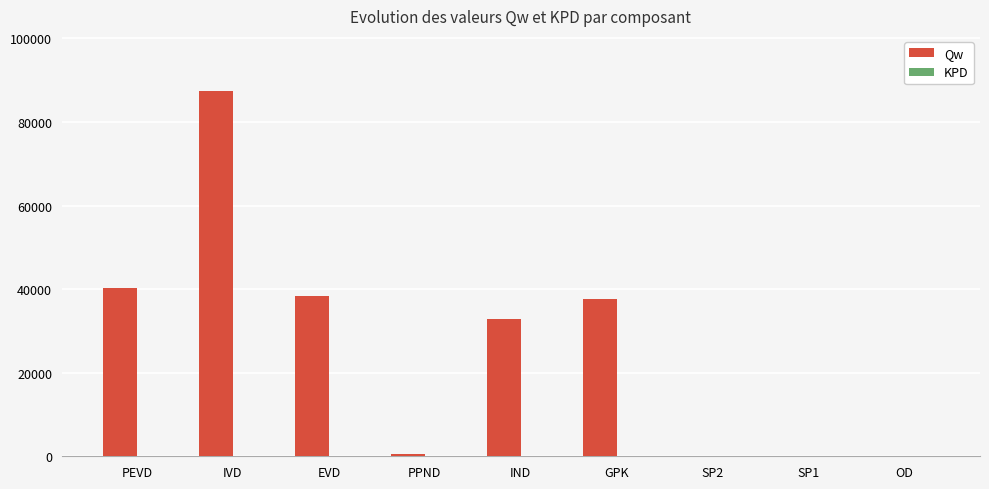

What is the sum of all Qw values?

237174.3